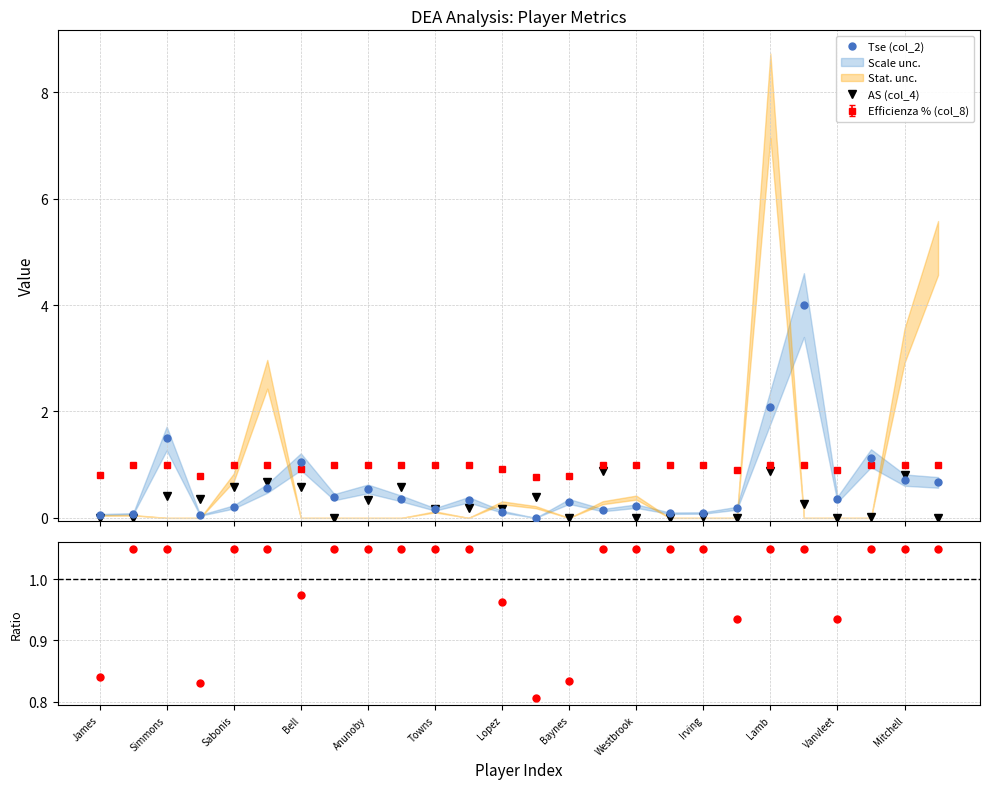

In AS (col_4), how many points are higher than both neighbors (excluding endpoints)?

9